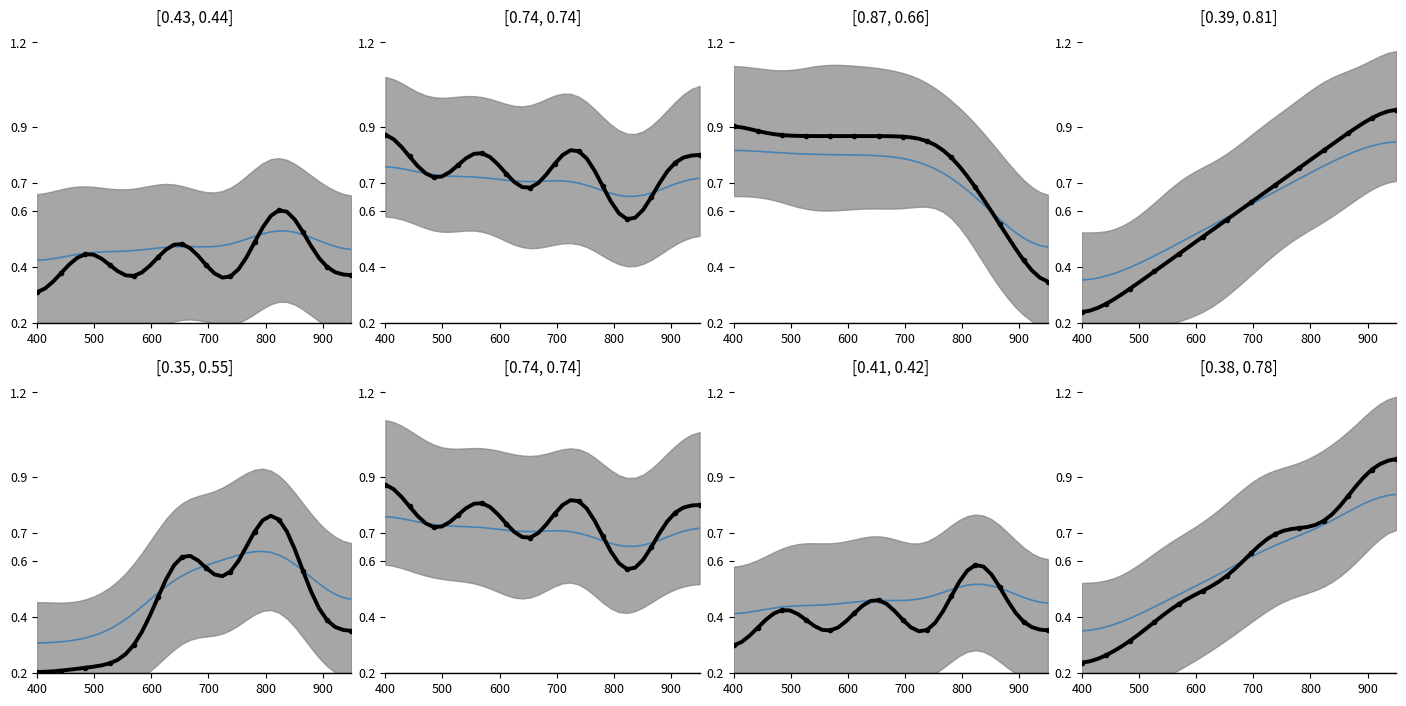

True or false: main has a value of 1.0 at 27.

False